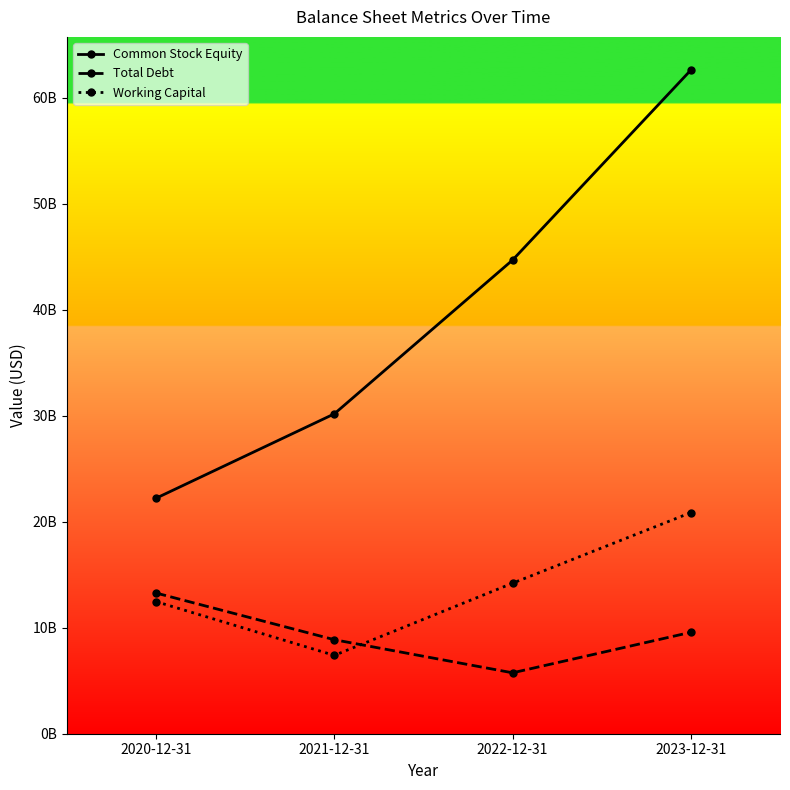

Is this an area chart (filled region under the line)?

No